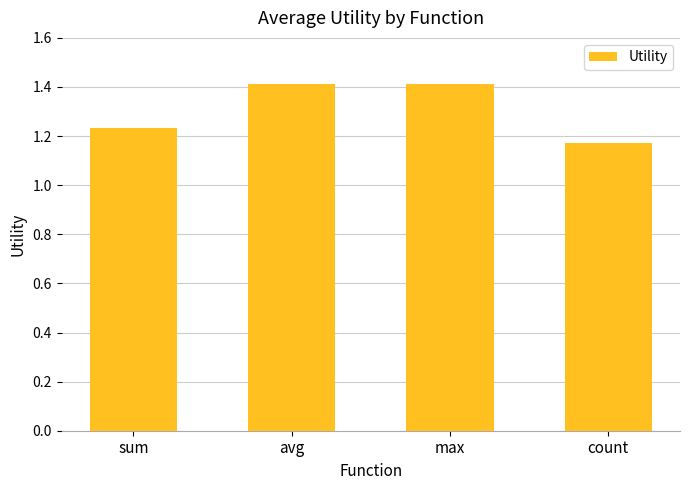

Approximately how many times larger is the value at sum compared to count?

1.1